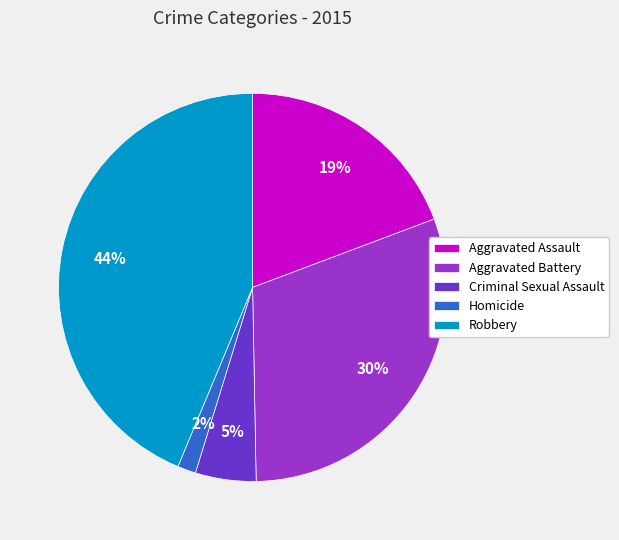

To the nearest percent, what percentage of the pie is Criminal Sexual Assault?

5%